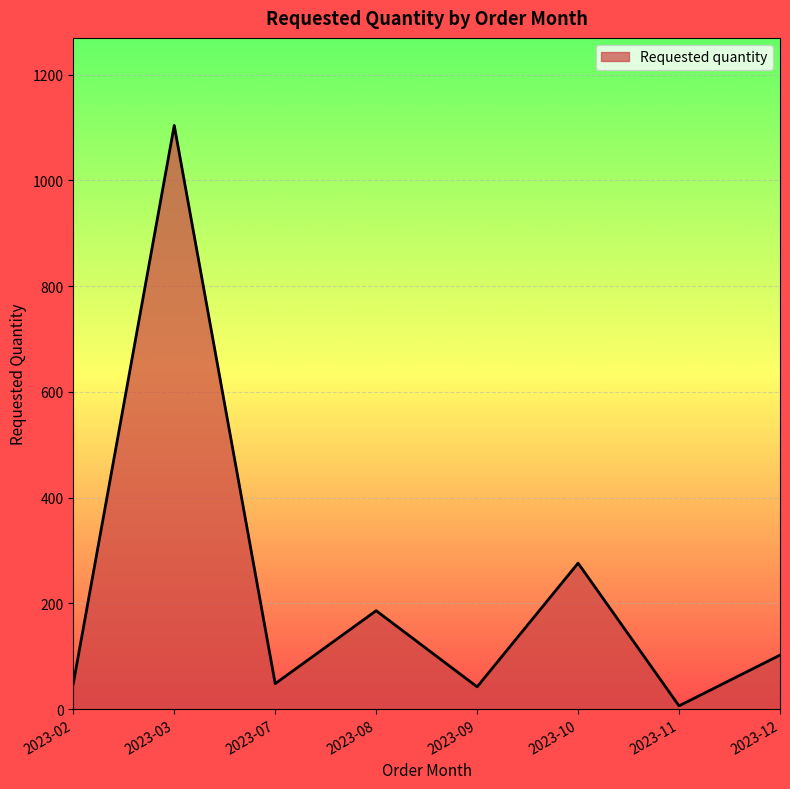

True or false: the data has more than 0 interior local peaks.

True